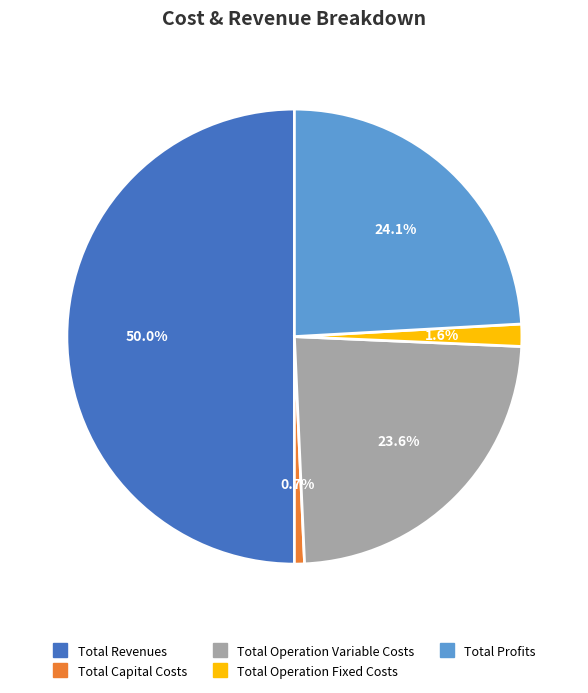

Which slice is the largest?

Total Revenues